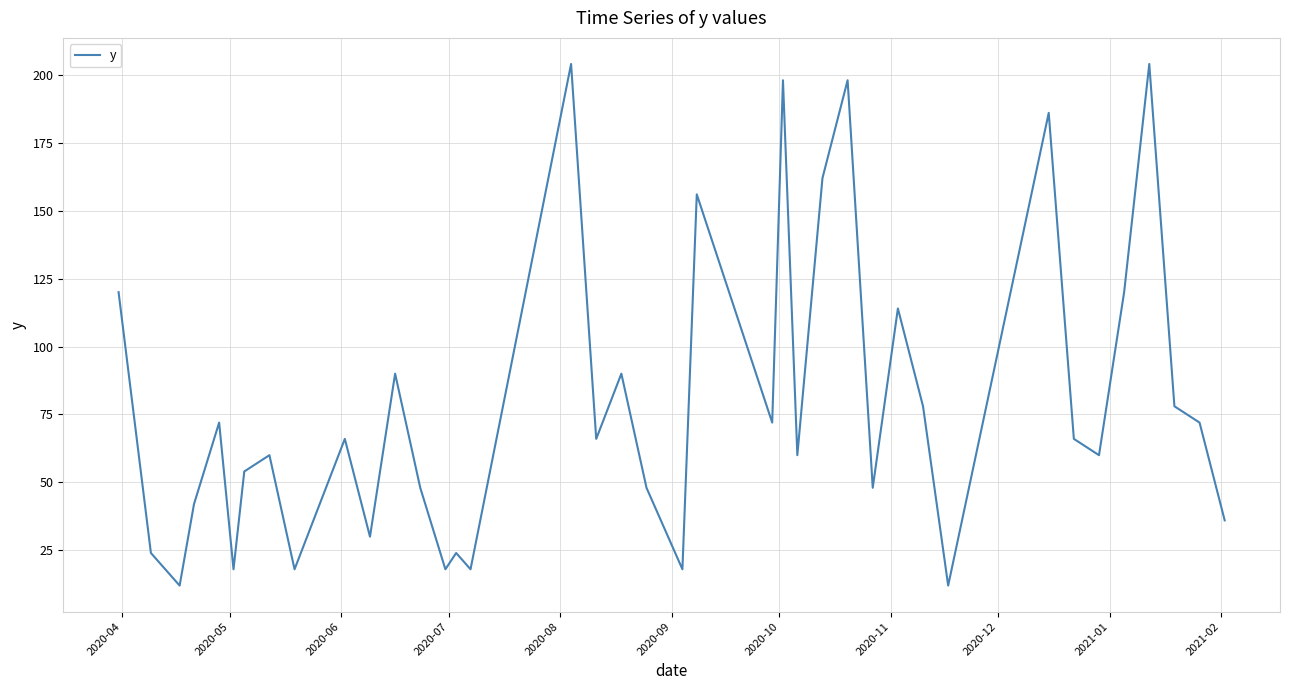

What is the smallest value displayed?

12